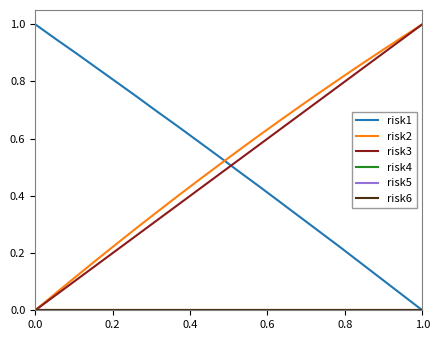

Is this an area chart (filled region under the line)?

No